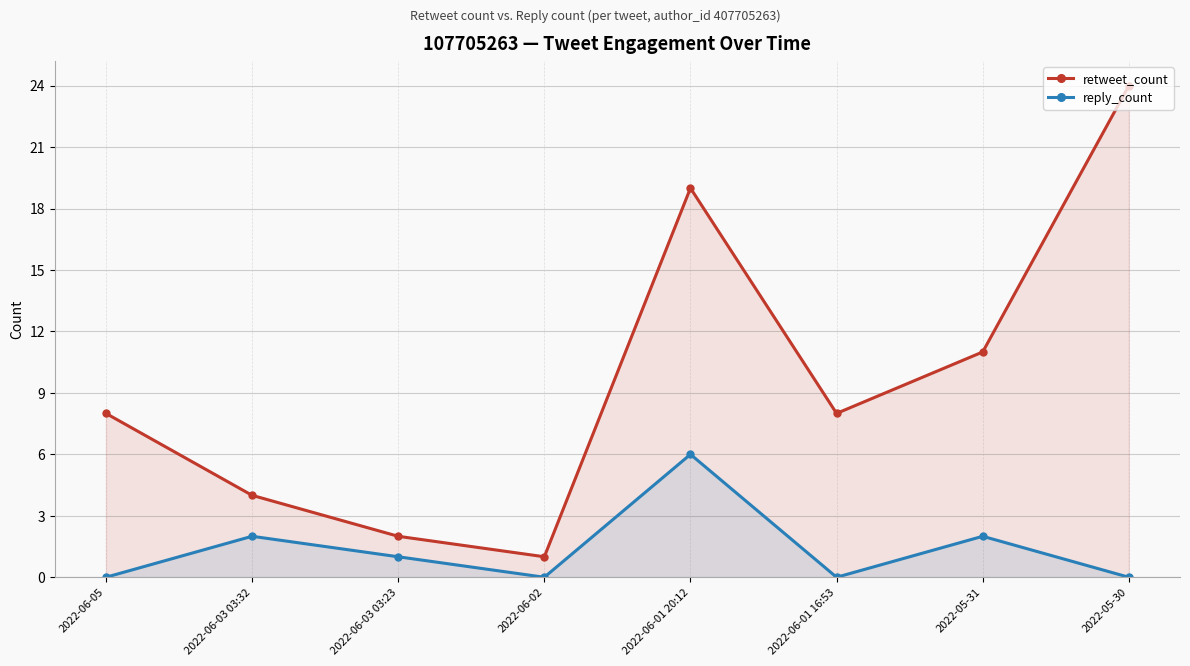

Does the chart have visible grid lines?

Yes